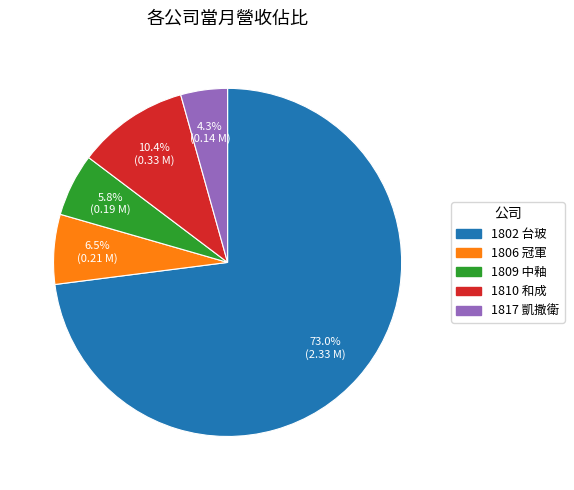

To the nearest percent, what is the difference between the largest and smallest slice percentages?

69%